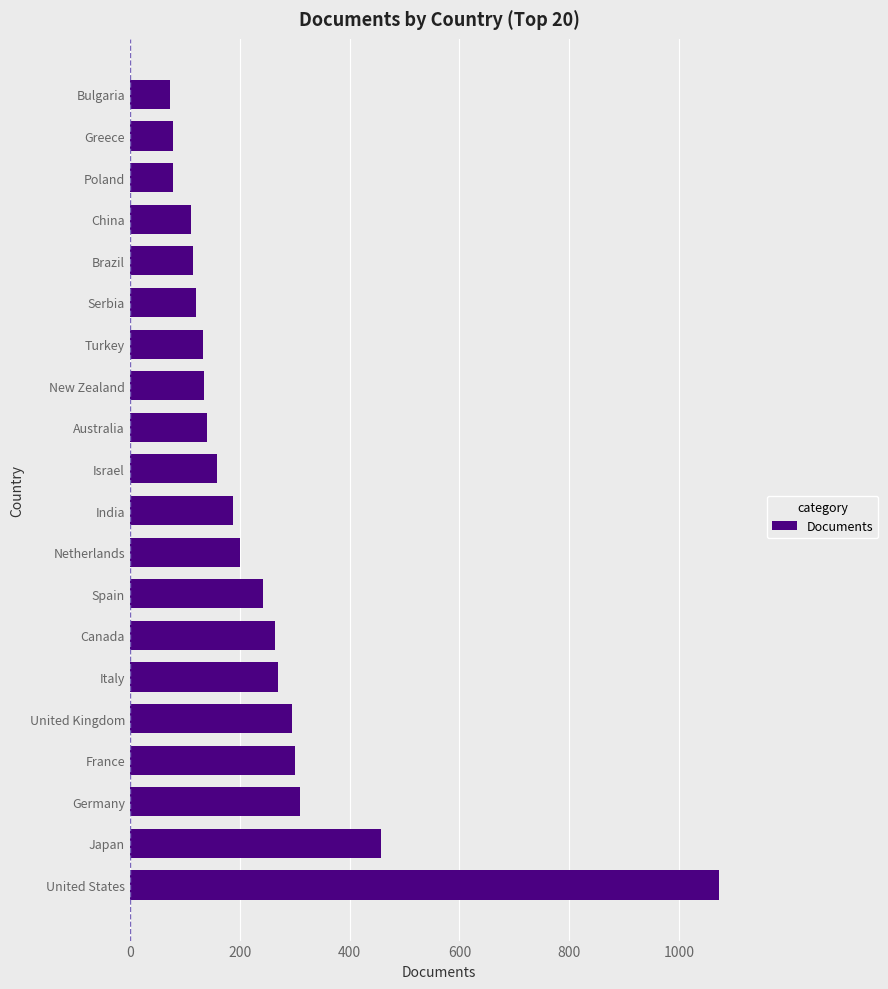

What is the greatest value displayed?

1072